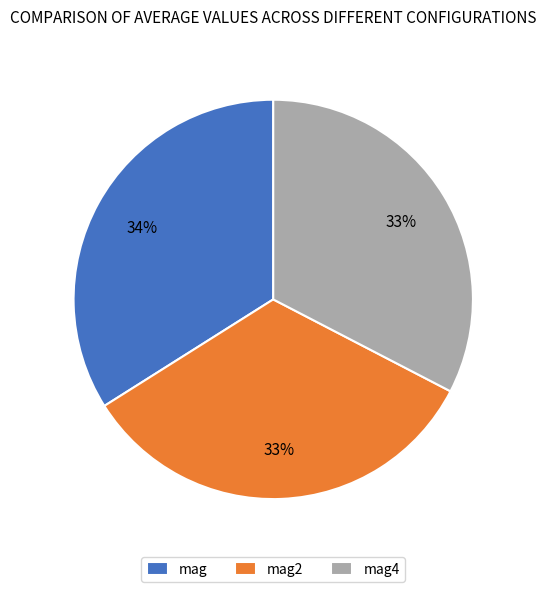

What is the ratio of the value at mag2 to the value at mag?

1.0